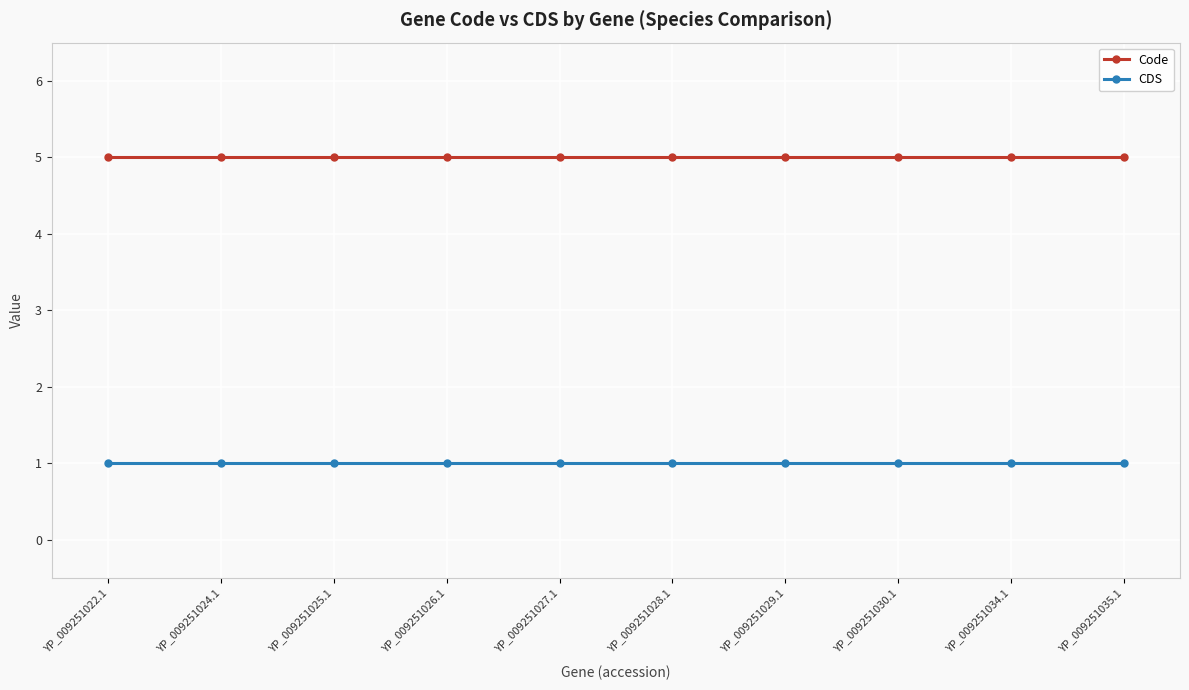

What is the label of the 10th point from the left?

YP_009251035.1